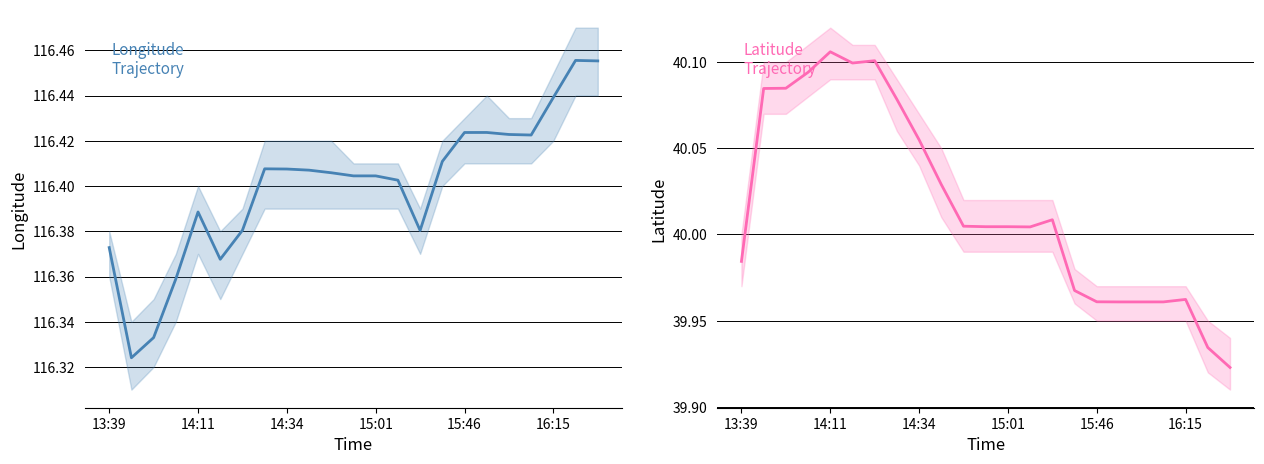

At how many categories does at least one series exceed 73?

23